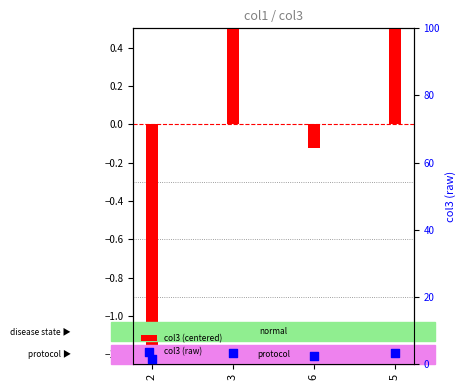

Which series has the largest Y range (max minus min)?

col3 (centered)